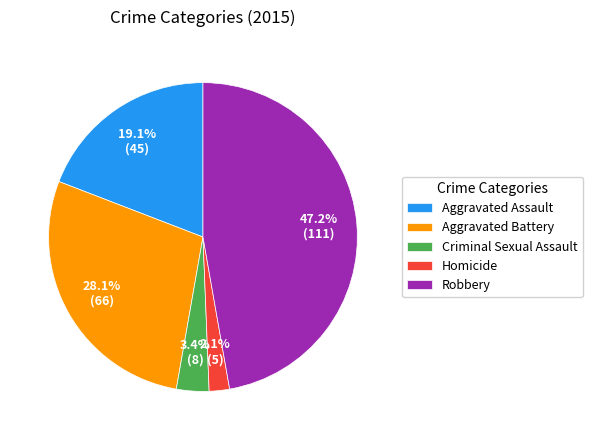

How many segments does this pie chart have?

5